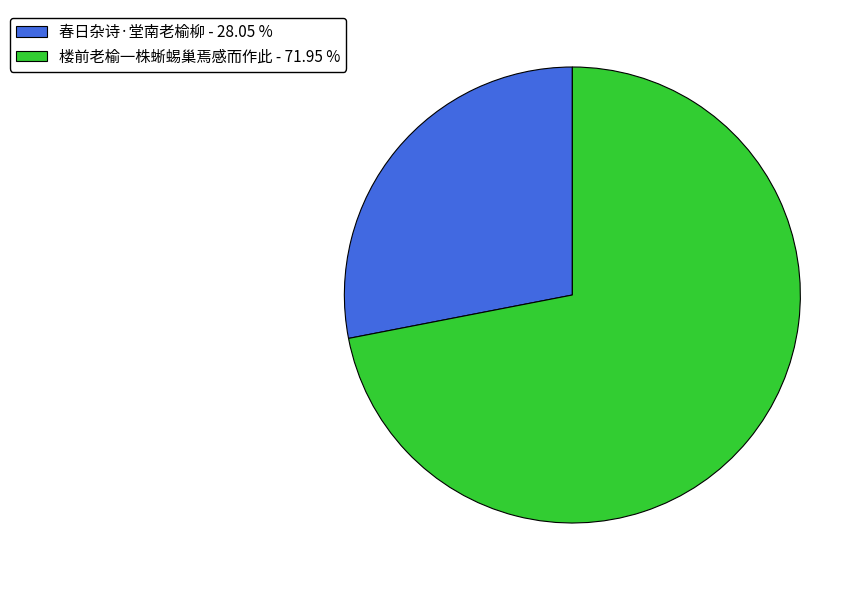

The 楼前老榆一株蜥蜴巢焉感而作此 slice represents 72% of the pie. True or false?

True